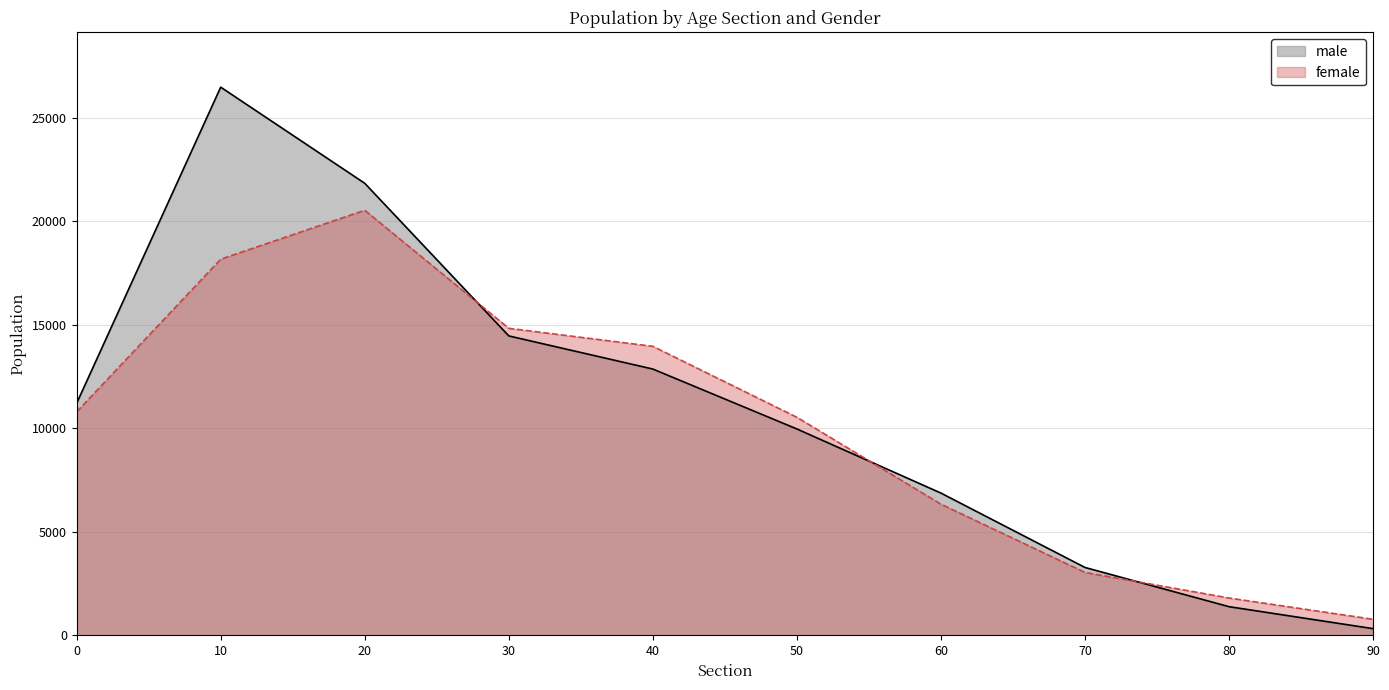

What is the sum of the female values at 90 and 40?

14735